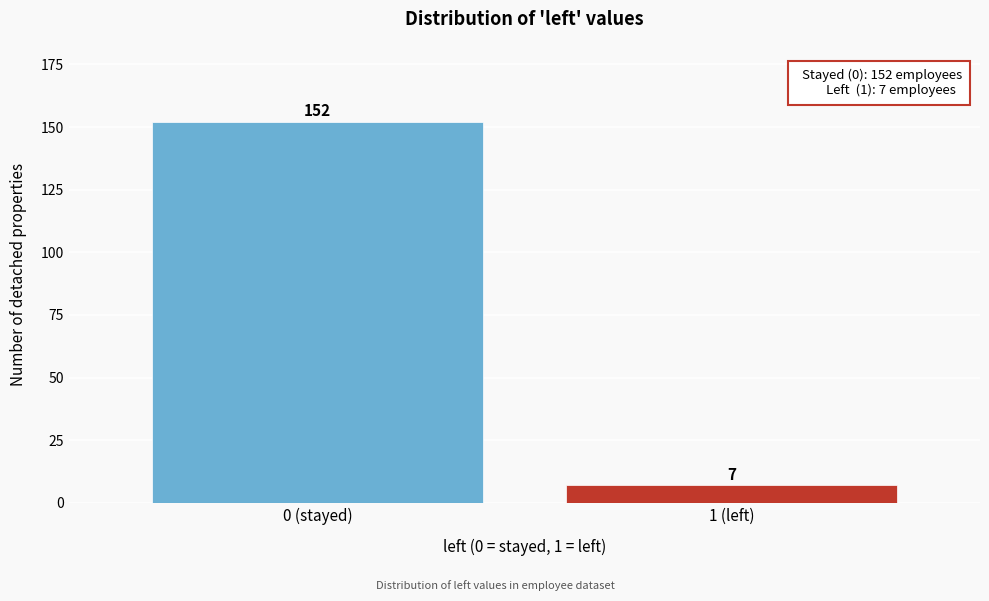

Reading left to right, transcribe all the data shown in this chart.

152	7